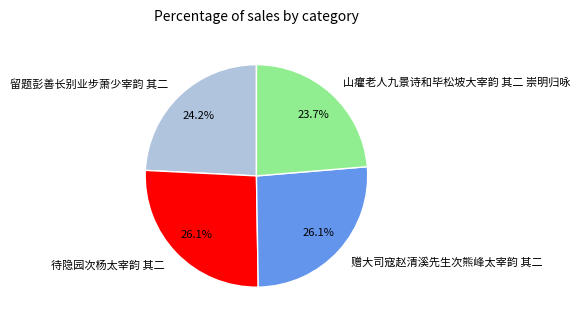

Between 山癯老人九景诗和毕松坡大宰韵 其二 崇明归咏 and 赠大司寇赵清溪先生次熊峰太宰韵 其二, which is larger?

赠大司寇赵清溪先生次熊峰太宰韵 其二